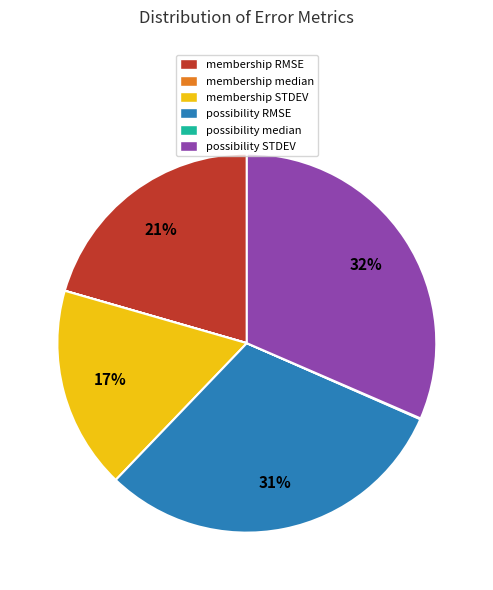

Is there any slice that represents more than half of the pie?

No